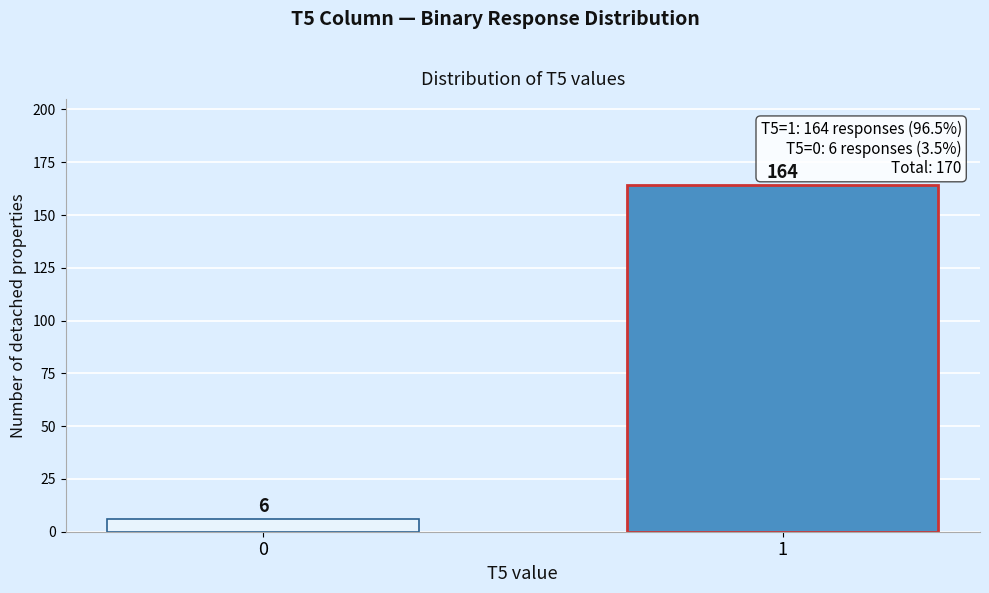

Reading left to right, transcribe all the data shown in this chart.

0=6	1=164